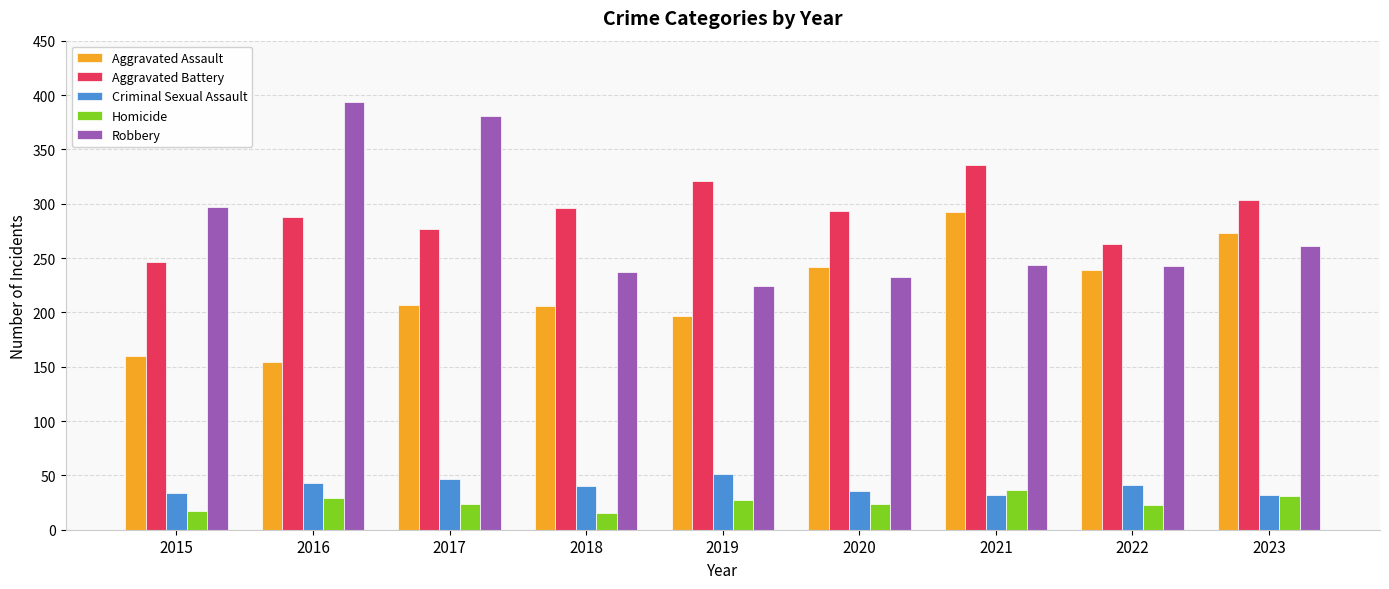

What is the difference between the maximum and minimum values in the Robbery series?

170